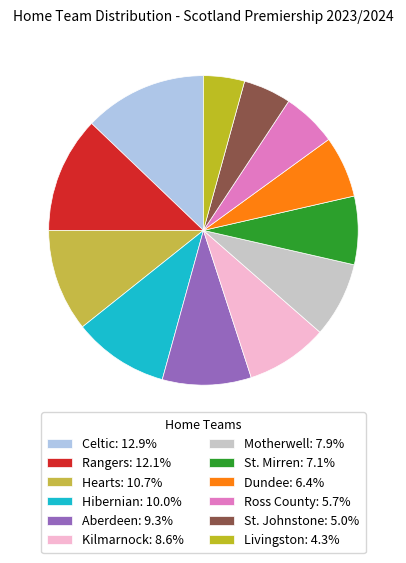

Count the number of slices in the pie.

12